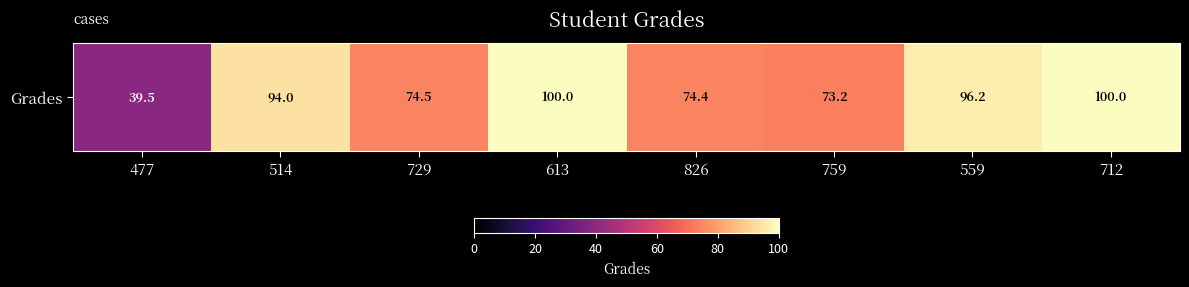

What is the greatest value displayed?

100.0